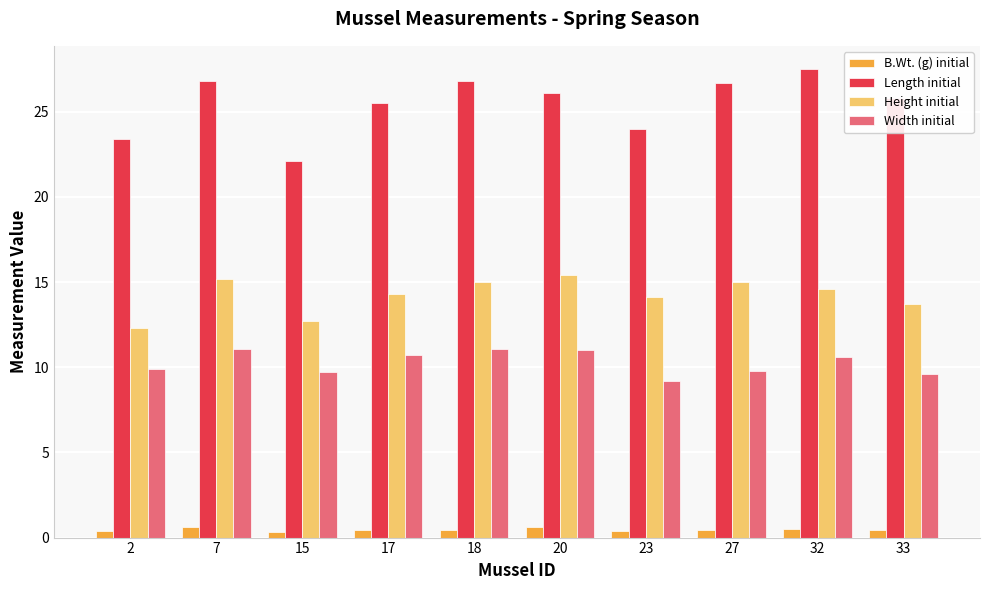

What is the value of the B.Wt. (g) initial bar at the 3rd from the left?

0.4